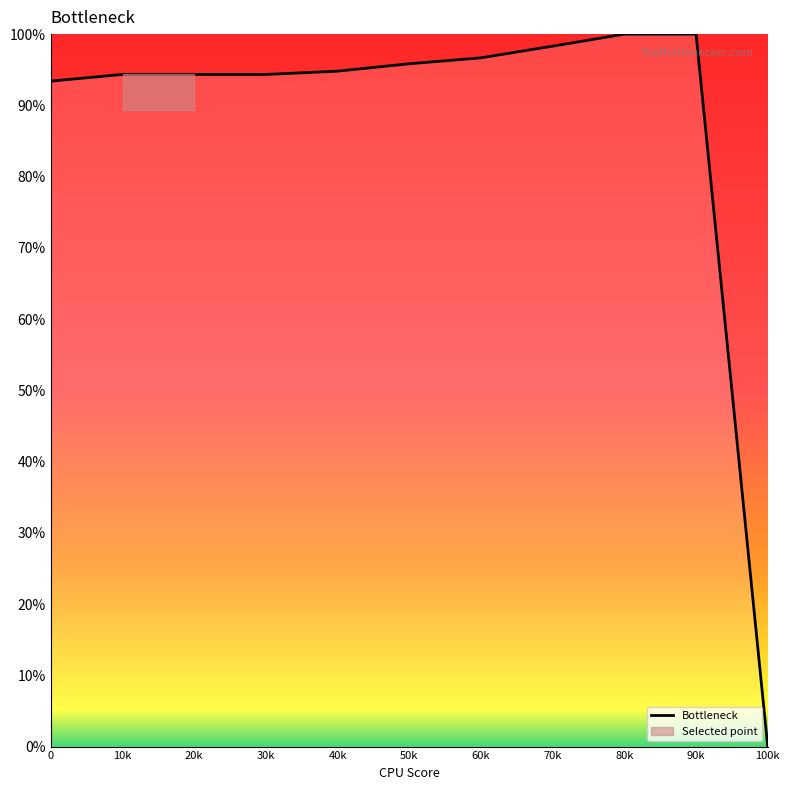

Where does the data first go above 94?

10k